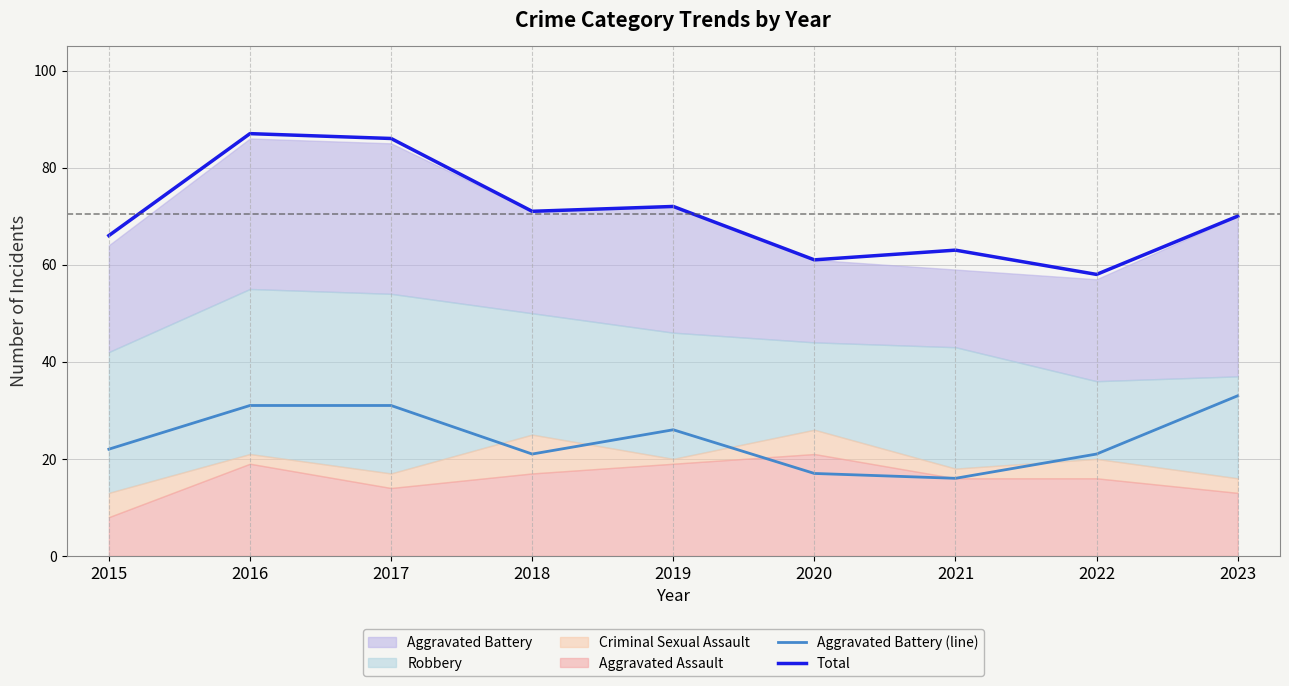

How many lines are shown in the chart?

2